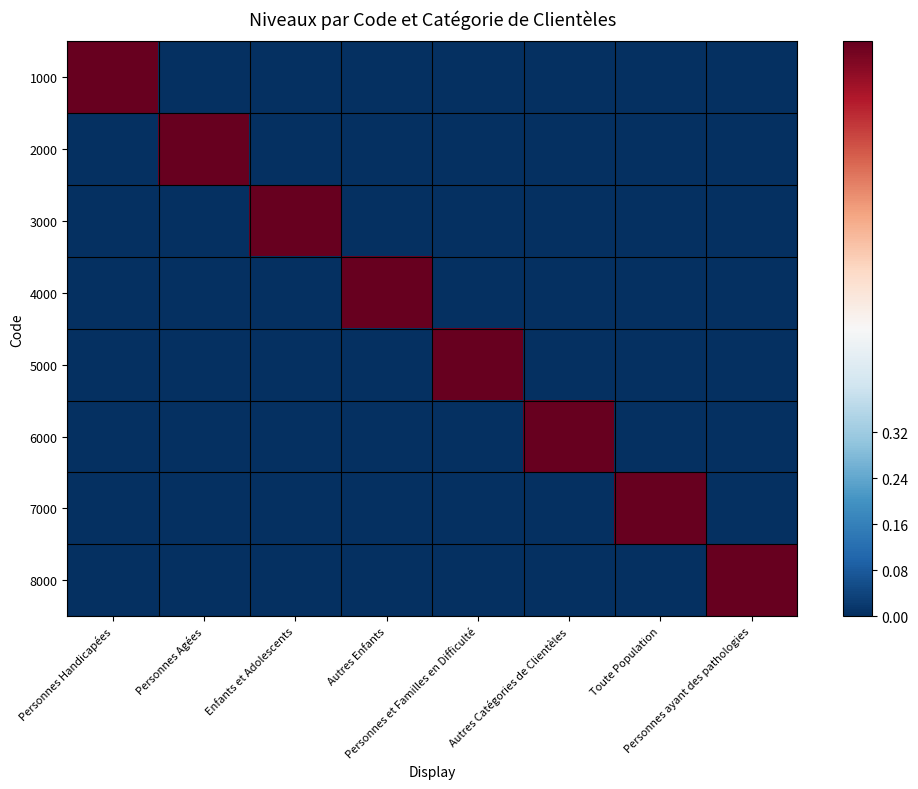

Reading left to right, what are all the values shown in this chart?

1000: Personnes Handicapées=1	Personnes Agées=0	Enfants et Adolescents=0	Autres Enfants=0	Personnes et Familles en Difficulté=0	Autres Catégories de Clientèles=0	Toute Population=0	Personnes ayant des pathologies=0
2000: Personnes Handicapées=0	Personnes Agées=1	Enfants et Adolescents=0	Autres Enfants=0	Personnes et Familles en Difficulté=0	Autres Catégories de Clientèles=0	Toute Population=0	Personnes ayant des pathologies=0
3000: Personnes Handicapées=0	Personnes Agées=0	Enfants et Adolescents=1	Autres Enfants=0	Personnes et Familles en Difficulté=0	Autres Catégories de Clientèles=0	Toute Population=0	Personnes ayant des pathologies=0
4000: Personnes Handicapées=0	Personnes Agées=0	Enfants et Adolescents=0	Autres Enfants=1	Personnes et Familles en Difficulté=0	Autres Catégories de Clientèles=0	Toute Population=0	Personnes ayant des pathologies=0
5000: Personnes Handicapées=0	Personnes Agées=0	Enfants et Adolescents=0	Autres Enfants=0	Personnes et Familles en Difficulté=1	Autres Catégories de Clientèles=0	Toute Population=0	Personnes ayant des pathologies=0
6000: Personnes Handicapées=0	Personnes Agées=0	Enfants et Adolescents=0	Autres Enfants=0	Personnes et Familles en Difficulté=0	Autres Catégories de Clientèles=1	Toute Population=0	Personnes ayant des pathologies=0
7000: Personnes Handicapées=0	Personnes Agées=0	Enfants et Adolescents=0	Autres Enfants=0	Personnes et Familles en Difficulté=0	Autres Catégories de Clientèles=0	Toute Population=1	Personnes ayant des pathologies=0
8000: Personnes Handicapées=0	Personnes Agées=0	Enfants et Adolescents=0	Autres Enfants=0	Personnes et Familles en Difficulté=0	Autres Catégories de Clientèles=0	Toute Population=0	Personnes ayant des pathologies=1